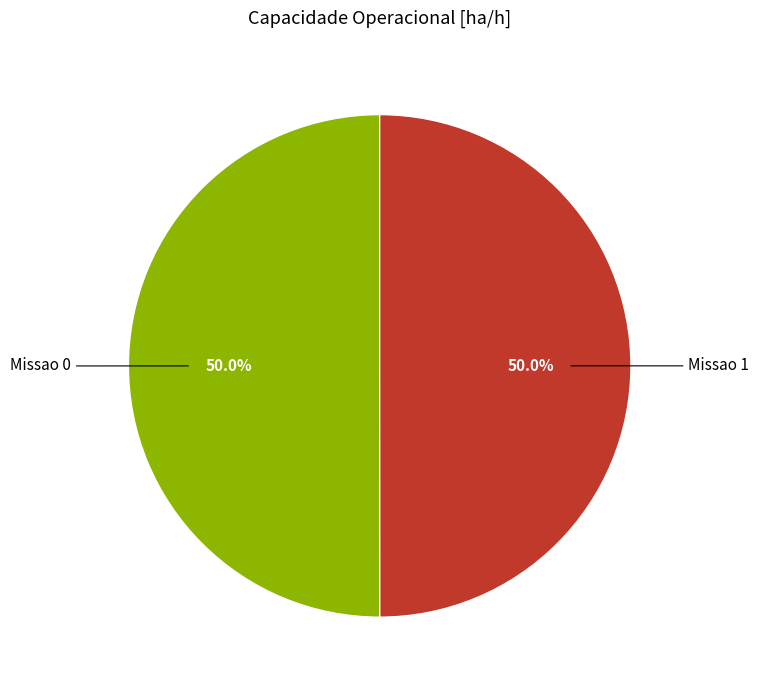

How many slices are in this pie chart?

2